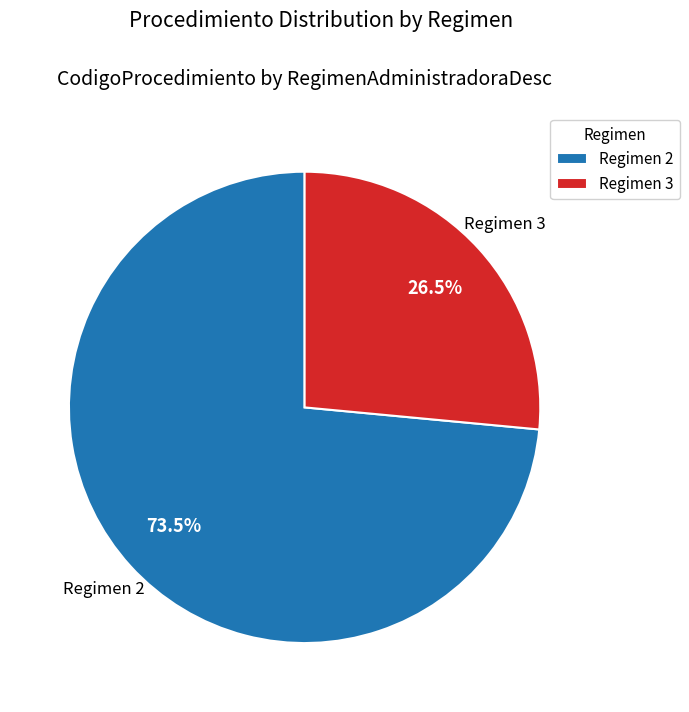

Which category has the smallest portion of the pie?

Regimen 3